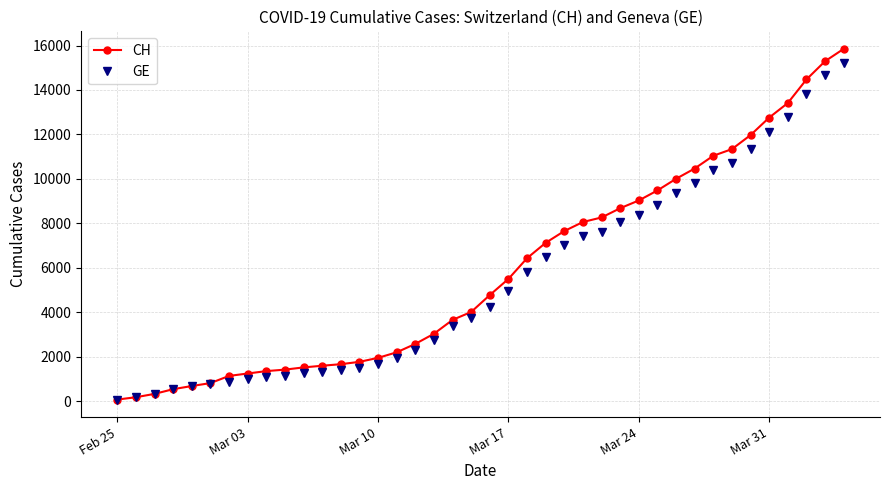

At how many categories does at least one series exceed 6812?

17